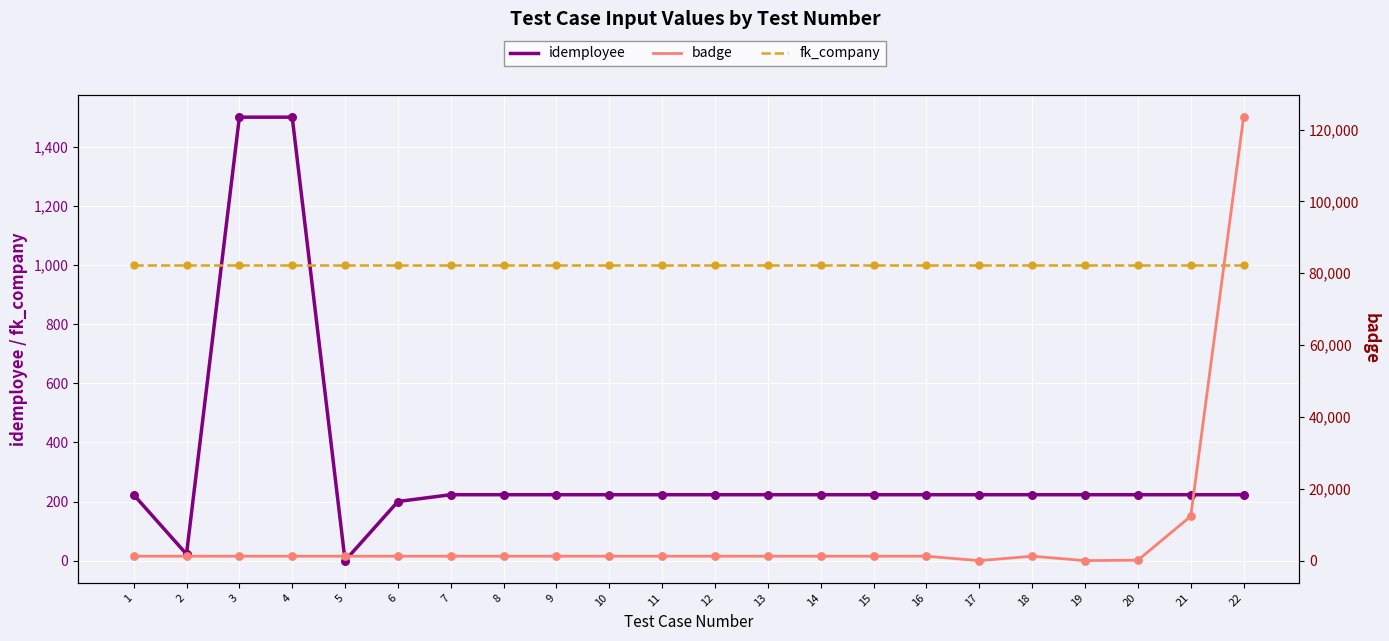

Which series has the largest total across all categories?

badge